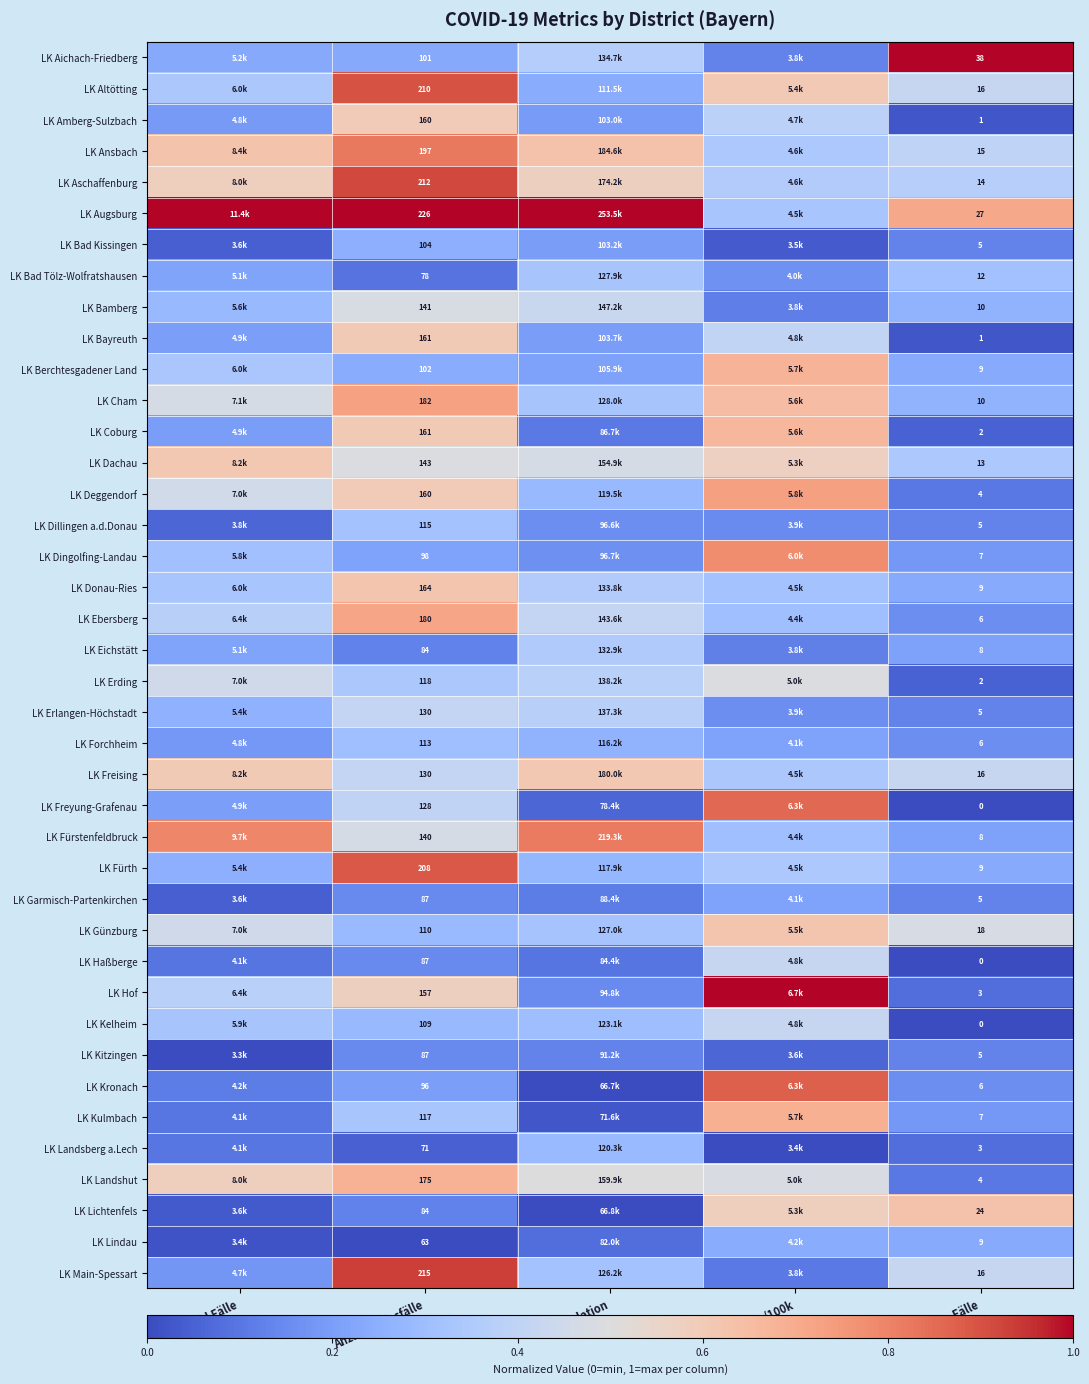

List the series in order of their peak value, highest first.

LK Aichach-Friedberg, LK Augsburg, LK Hof, LK Main-Spessart, LK Aschaffenburg, LK Altötting, LK Fürth, LK Kronach, LK Freyung-Grafenau, LK Ansbach, LK Fürstenfeldbruck, LK Dingolfing-Landau, LK Deggendorf, LK Cham, LK Ebersberg, LK Kulmbach, LK Landshut, LK Berchtesgadener Land, LK Coburg, LK Lichtenfels, LK Donau-Ries, LK Günzburg, LK Dachau, LK Freising, LK Bayreuth, LK Amberg-Sulzbach, LK Erding, LK Bamberg, LK Haßberge, LK Kelheim, LK Erlangen-Höchstadt, LK Eichstätt, LK Bad Tölz-Wolfratshausen, LK Dillingen a.d.Donau, LK Forchheim, LK Landsberg a.Lech, LK Bad Kissingen, LK Lindau, LK Garmisch-Partenkirchen, LK Kitzingen